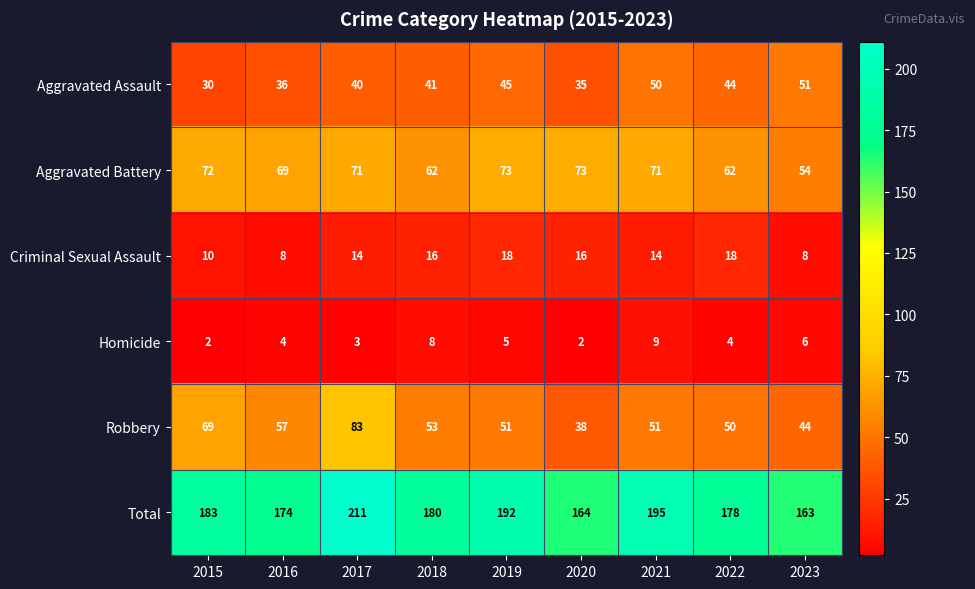

Where is Aggravated Assault nearest to the value 40?

2017